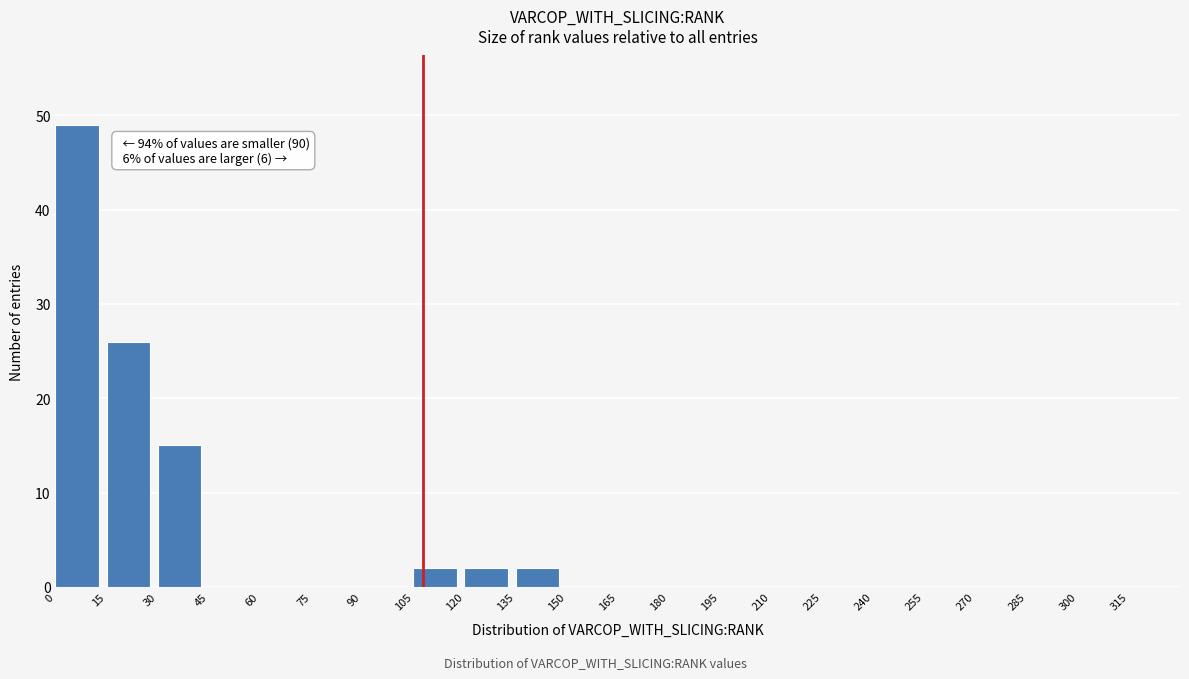

Which range on the x-axis has the tallest bar?

0 to 15